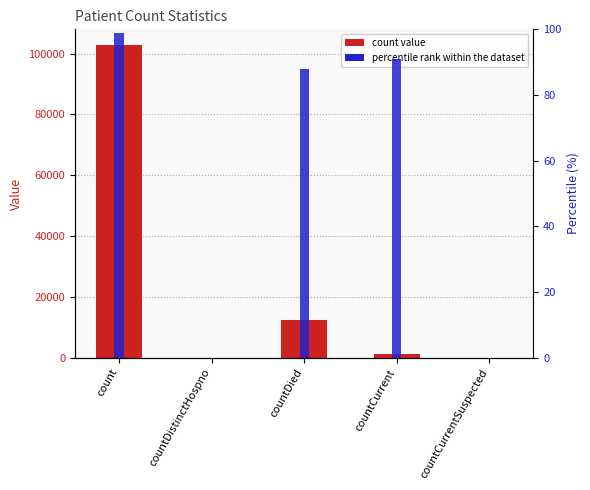

The value of percentile rank at count is 173. True or false?

False